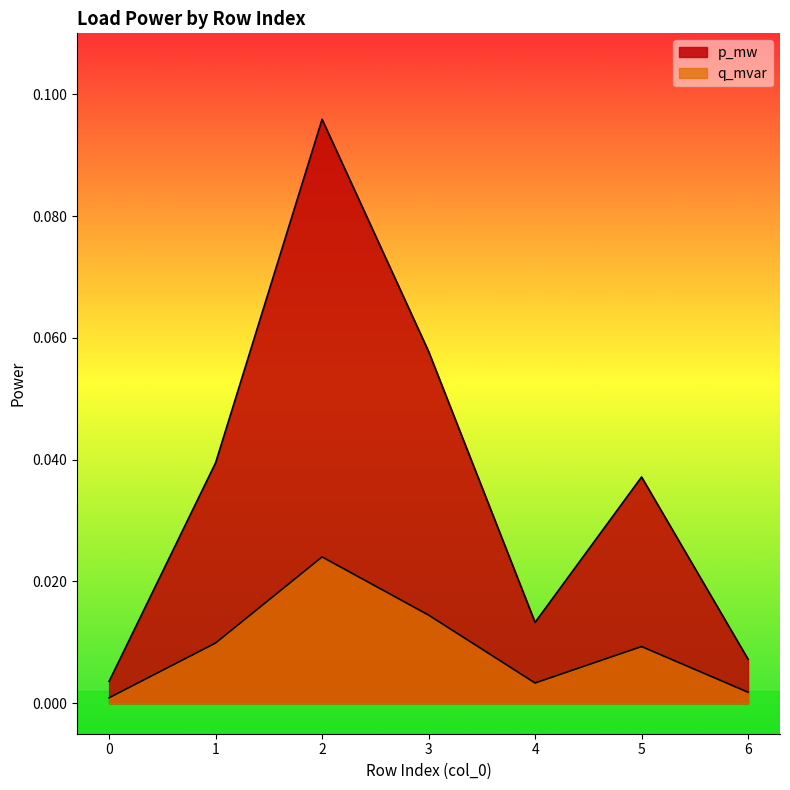

Which has a higher value, 6 or 4?

4